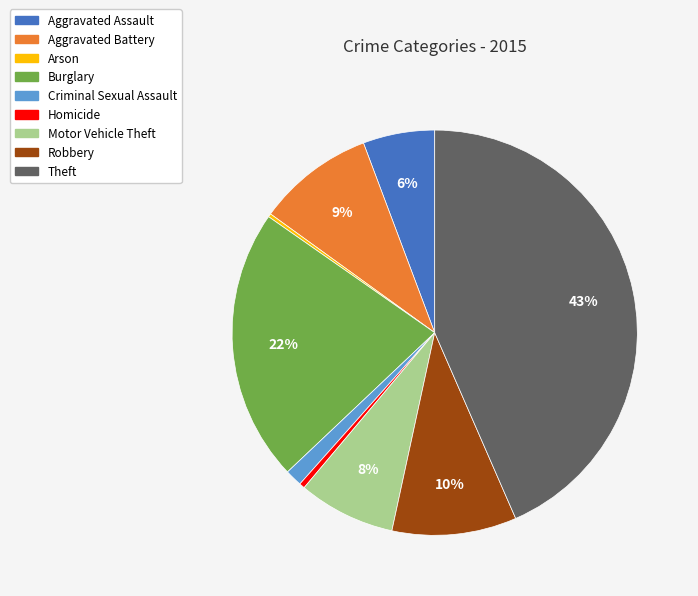

Which category has the biggest portion of the pie?

Theft